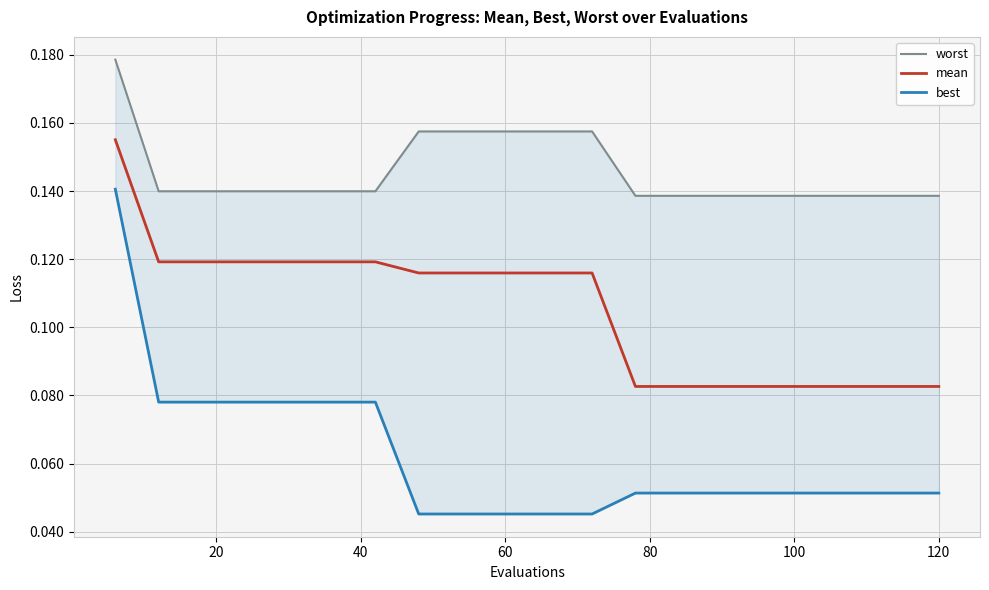

Is the value of mean at 19 greater than the value of worst at 0?

No